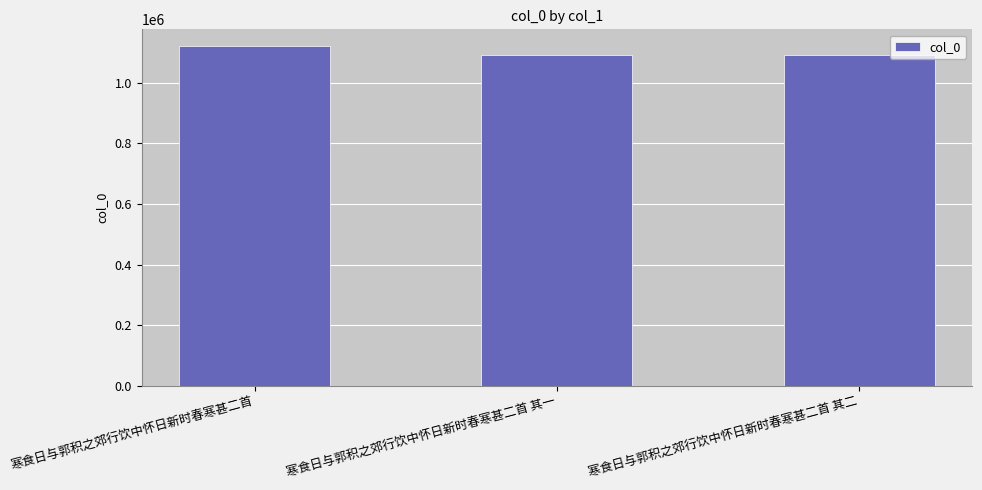

True or false: the data shows 1912793 at 寒食日与郭积之郊行饮中怀日新时春寒甚二首.

False